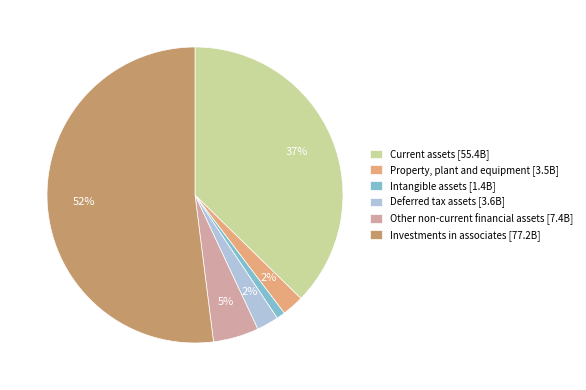

What is the smallest slice in the pie chart?

Intangible assets